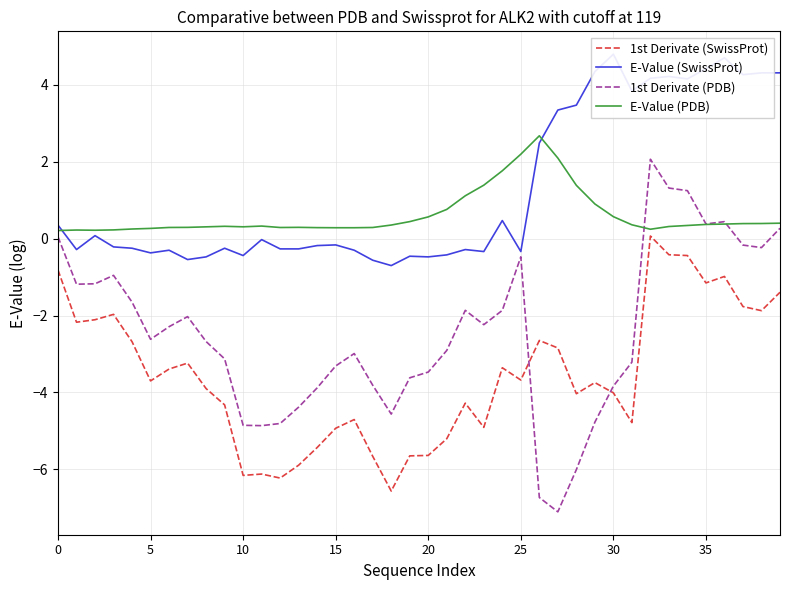

What is the highest value of the E-Value (PDB) series?

2.7